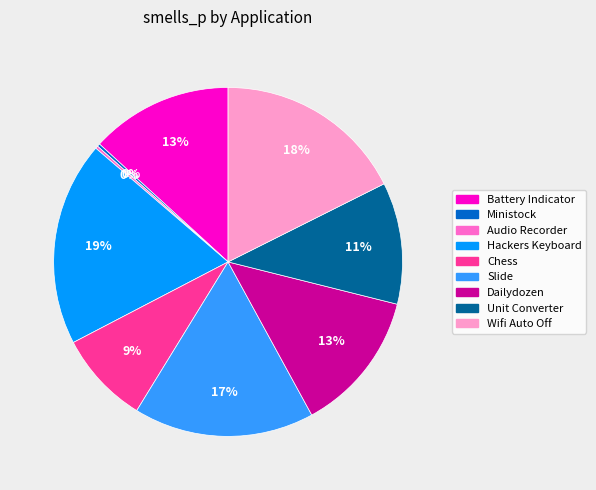

True or false: Battery Indicator accounts for 13% of the total.

True